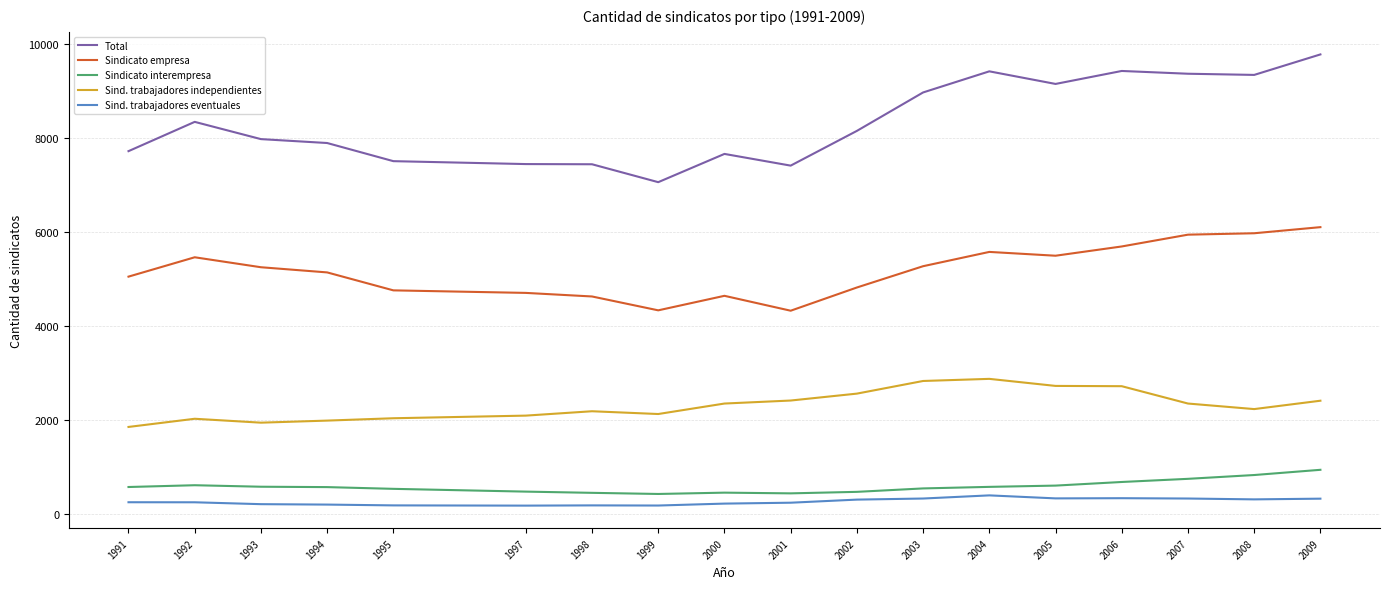

Rank the series at 2001 from highest to lowest value.

Total, Sindicato empresa, Sind. trabajadores independientes, Sindicato interempresa, Sind. trabajadores eventuales